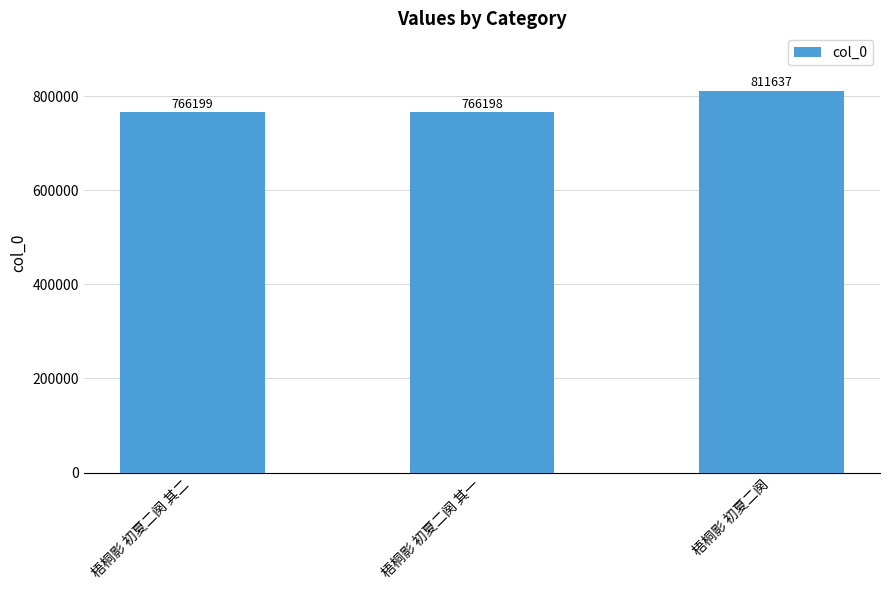

Reading left to right, transcribe all the data shown in this chart.

766199	766198	811637